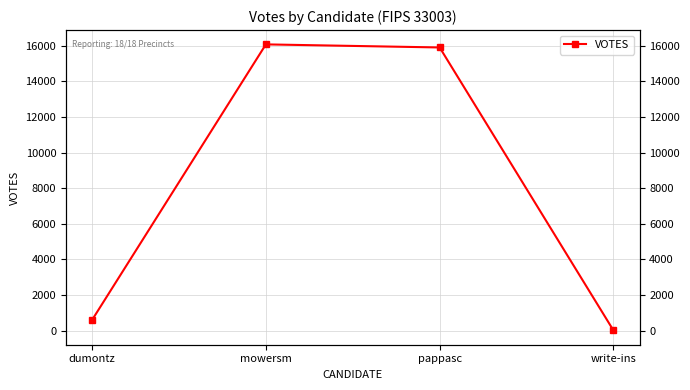

Rank the categories by value from highest to lowest.

mowersm, pappasc, dumontz, write-ins